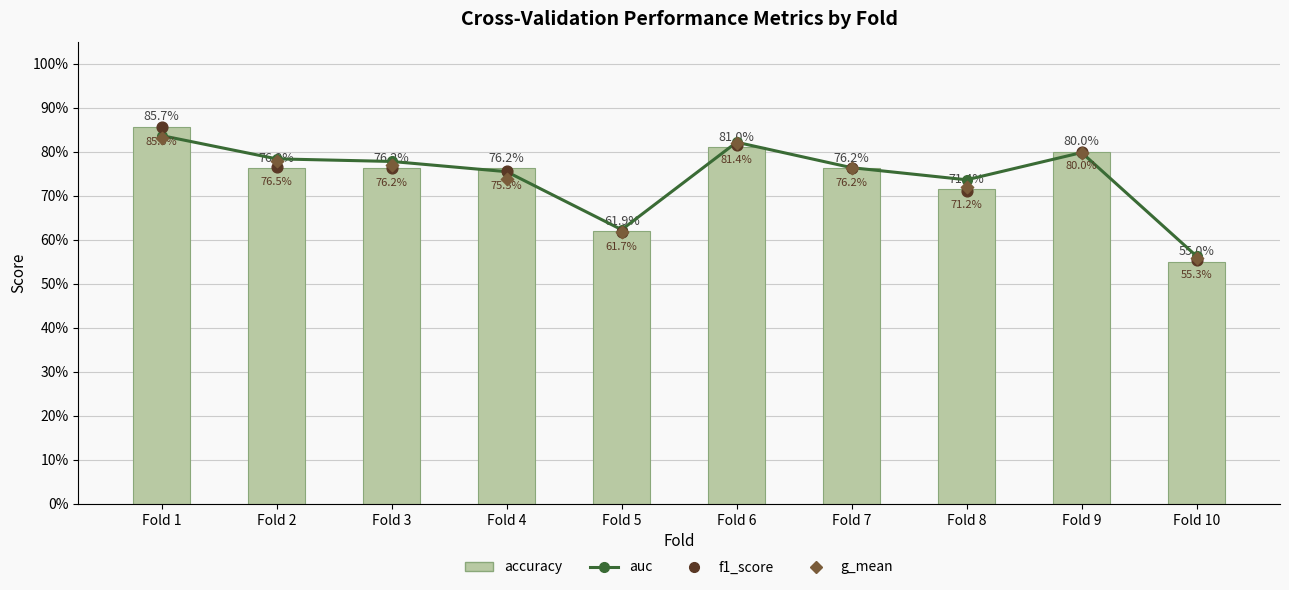

At how many categories does at least one series exceed 0?

10